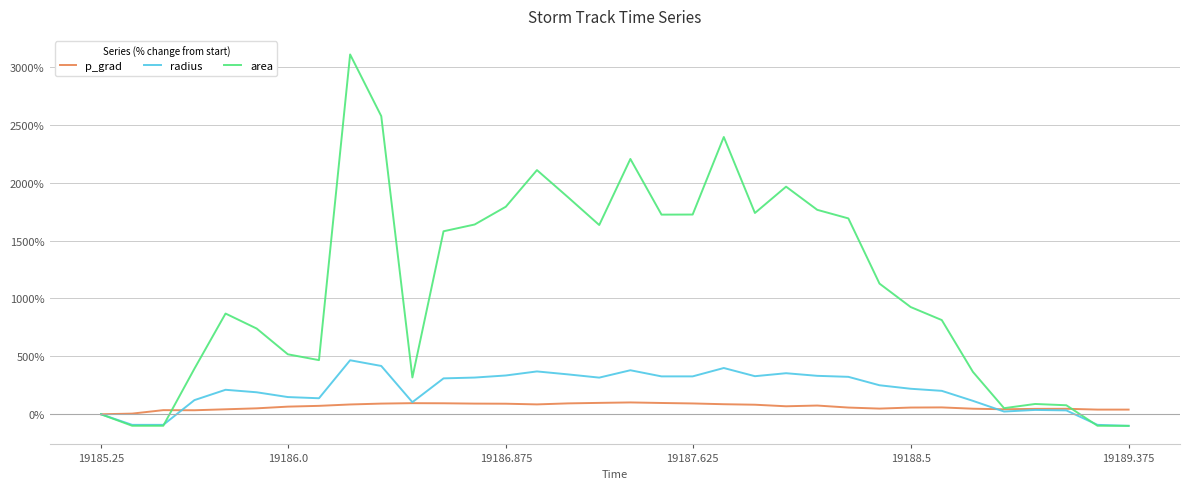

Which series has the largest total across all categories?

area